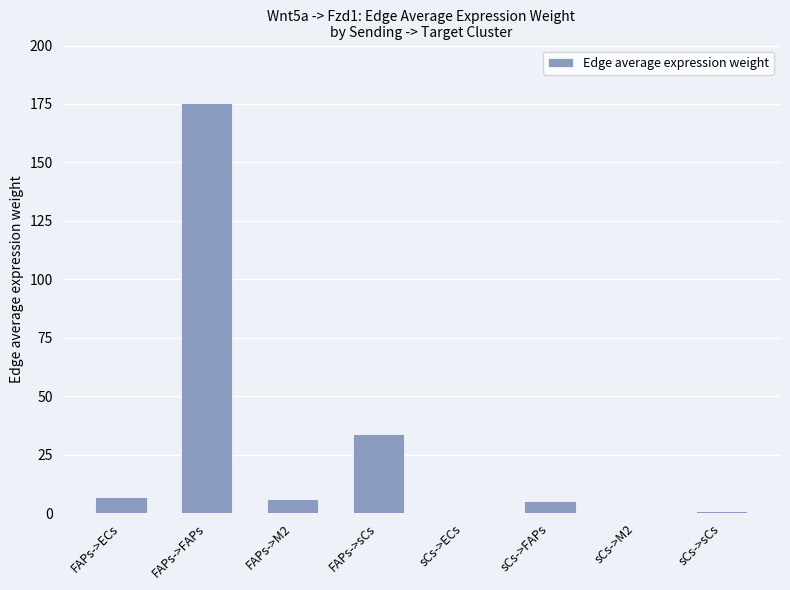

What is the maximum value shown in the chart?

175.4